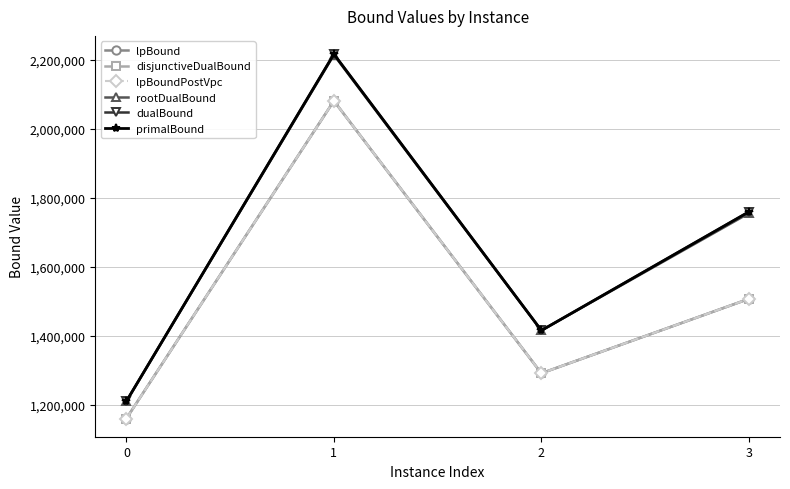

What is the average value of the rootDualBound series?

1648828.1